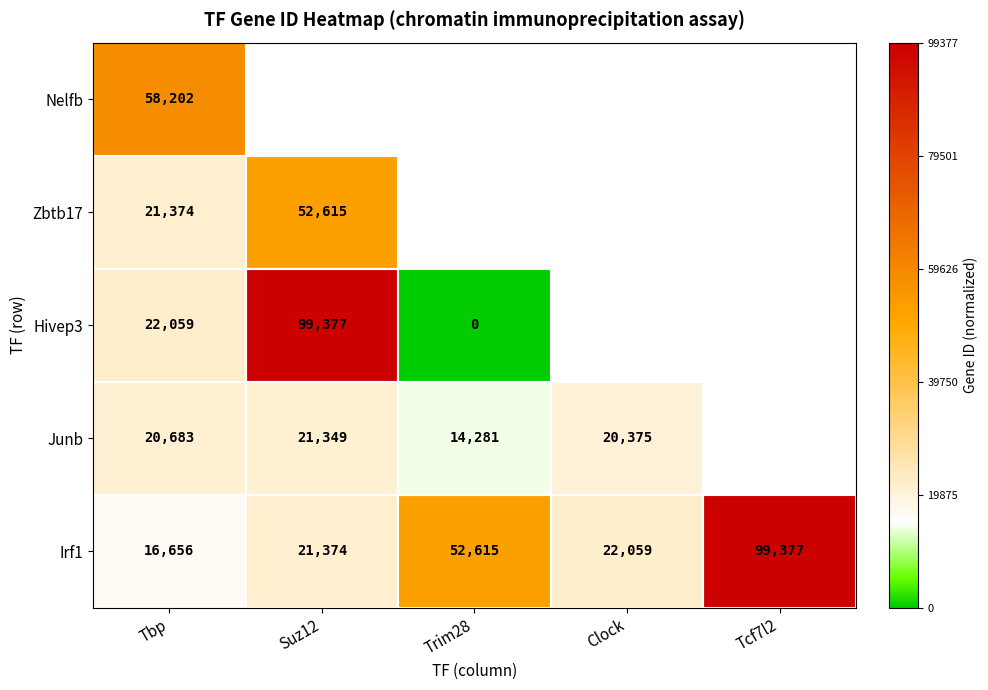

Is the value of Nelfb at Tbp greater than the value of Irf1 at Suz12?

Yes